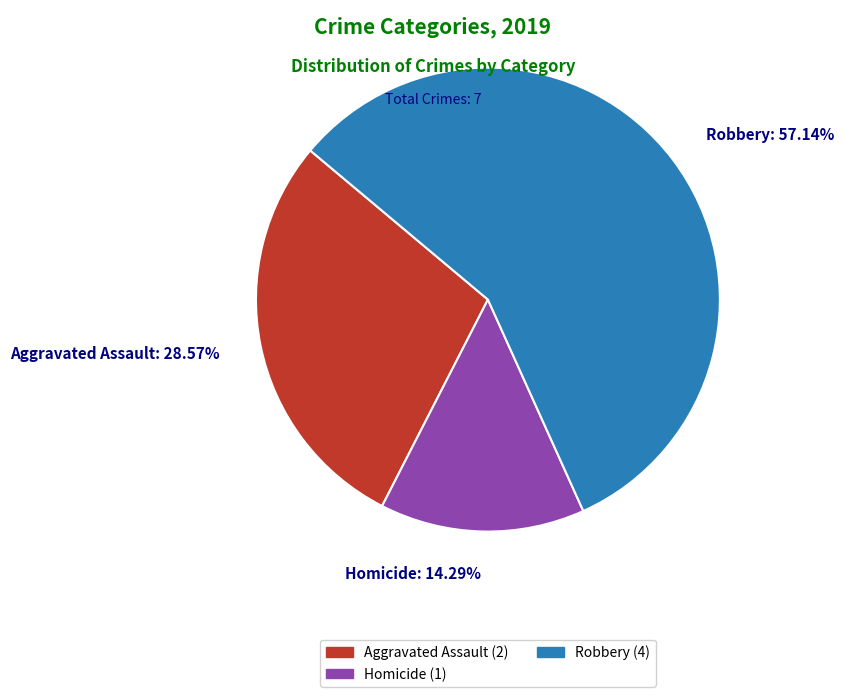

Is the sum of Aggravated Assault: 28.57% and Homicide: 14.29% greater than half?

No